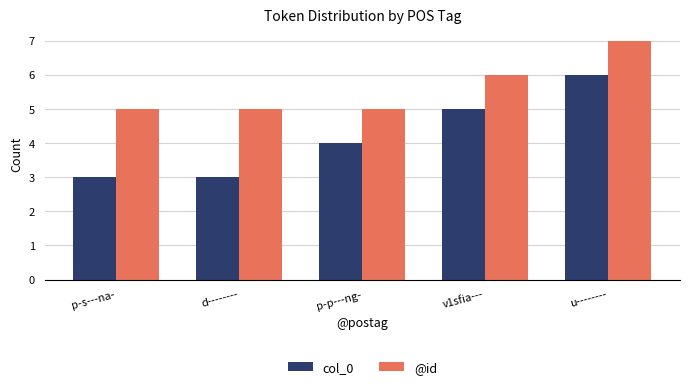

How many bars are there in total?

10